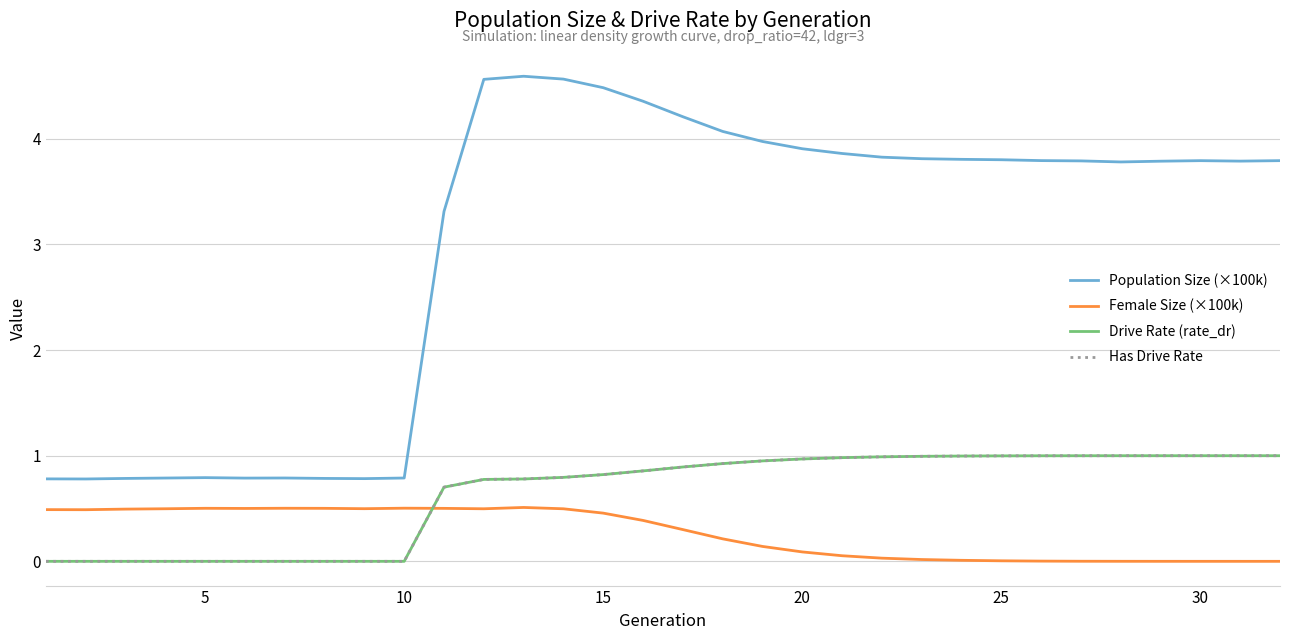

At how many categories does at least one series exceed 2?

22